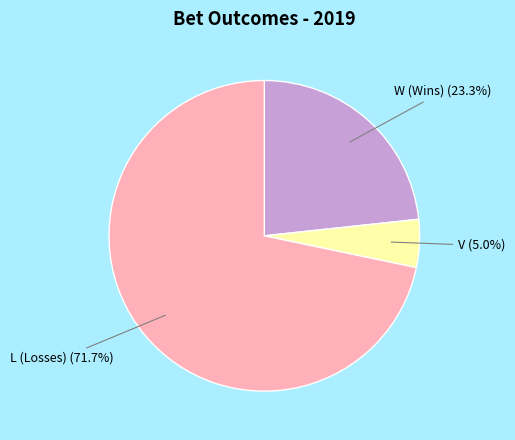

Which category has the smallest portion of the pie?

V